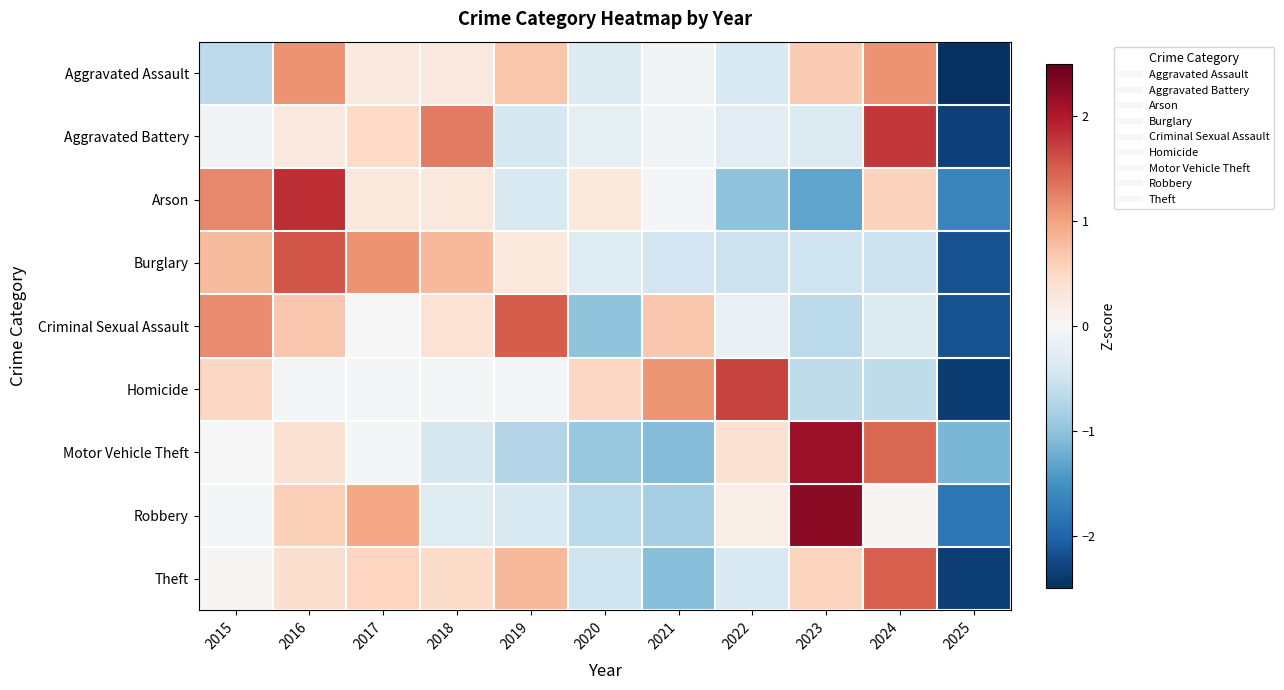

Reading left to right, list all the values displayed in this chart.

Aggravated Assault: 2015=-0.7	2016=1.1	2017=0.2	2018=0.2	2019=0.7	2020=-0.3	2021=-0.1	2022=-0.4	2023=0.6	2024=1.1	2025=-2.6
Aggravated Battery: 2015=-0.1	2016=0.2	2017=0.5	2018=1.3	2019=-0.4	2020=-0.2	2021=-0.1	2022=-0.3	2023=-0.3	2024=1.8	2025=-2.3
Arson: 2015=1.2	2016=1.8	2017=0.3	2018=0.3	2019=-0.4	2020=0.3	2021=-0.1	2022=-1.0	2023=-1.3	2024=0.6	2025=-1.6
Burglary: 2015=0.8	2016=1.6	2017=1.1	2018=0.8	2019=0.3	2020=-0.3	2021=-0.5	2022=-0.5	2023=-0.5	2024=-0.5	2025=-2.2
Criminal Sexual Assault: 2015=1.2	2016=0.7	2017=0.0	2018=0.3	2019=1.5	2020=-1.0	2021=0.7	2022=-0.2	2023=-0.7	2024=-0.3	2025=-2.2
Homicide: 2015=0.5	2016=-0.1	2017=-0.1	2018=-0.1	2019=-0.1	2020=0.5	2021=1.1	2022=1.7	2023=-0.6	2024=-0.6	2025=-2.4
Motor Vehicle Theft: 2015=-0.0	2016=0.4	2017=-0.0	2018=-0.4	2019=-0.7	2020=-0.9	2021=-1.1	2022=0.4	2023=2.1	2024=1.4	2025=-1.1
Robbery: 2015=-0.0	2016=0.6	2017=1.0	2018=-0.3	2019=-0.4	2020=-0.7	2021=-0.8	2022=0.2	2023=2.3	2024=0.1	2025=-1.8
Theft: 2015=0.0	2016=0.4	2017=0.5	2018=0.5	2019=0.8	2020=-0.5	2021=-1.1	2022=-0.4	2023=0.6	2024=1.5	2025=-2.4